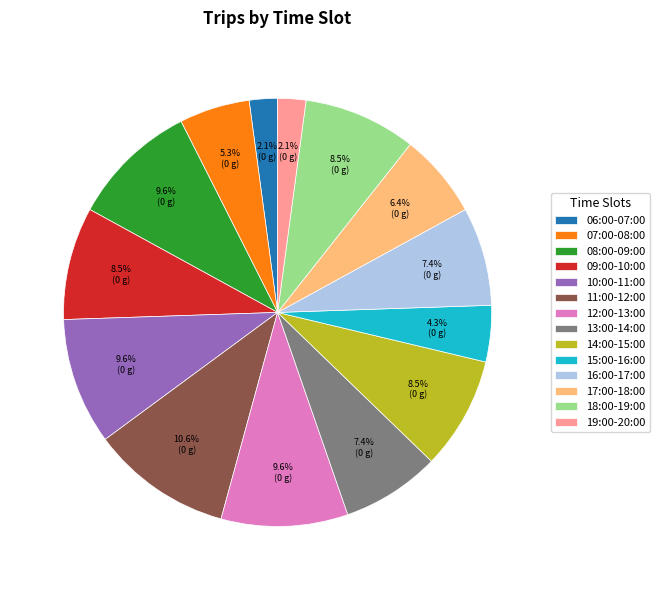

What is the largest slice in the pie chart?

11:00-12:00